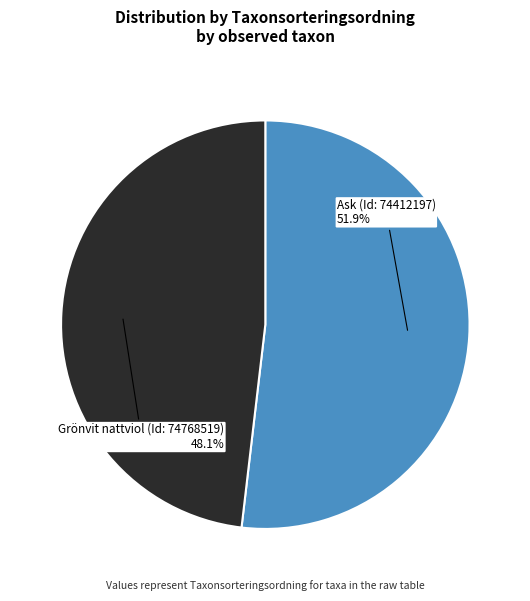

How many slices are in this pie chart?

2